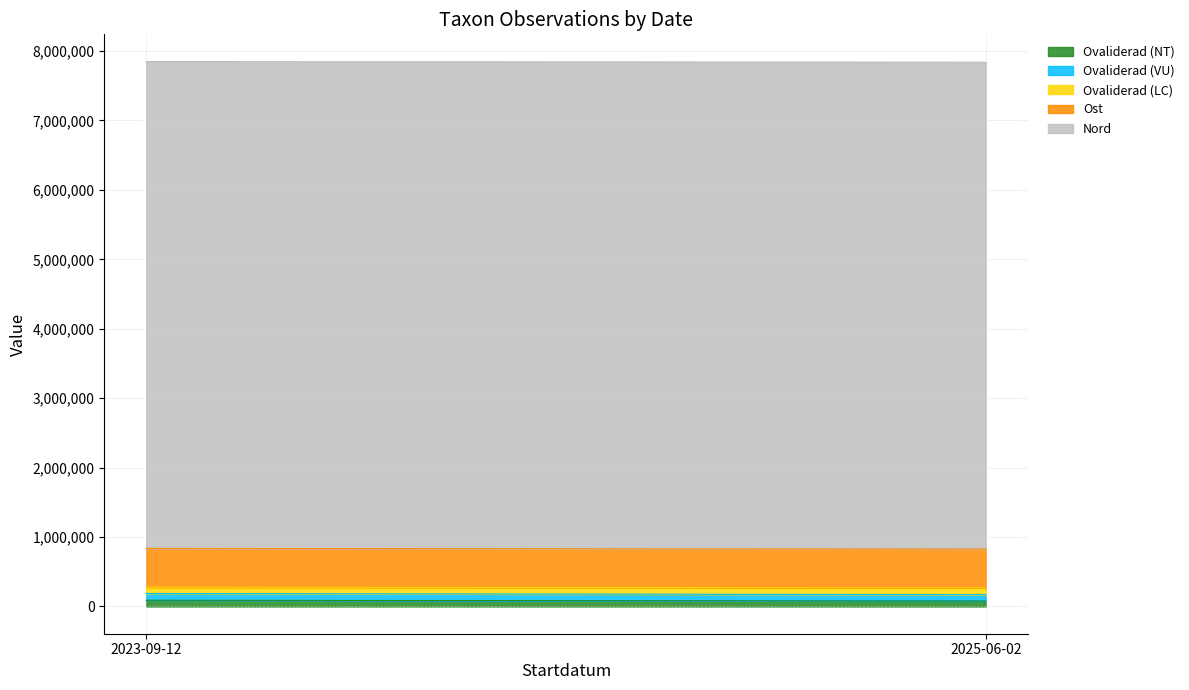

How many lines are shown in the chart?

5